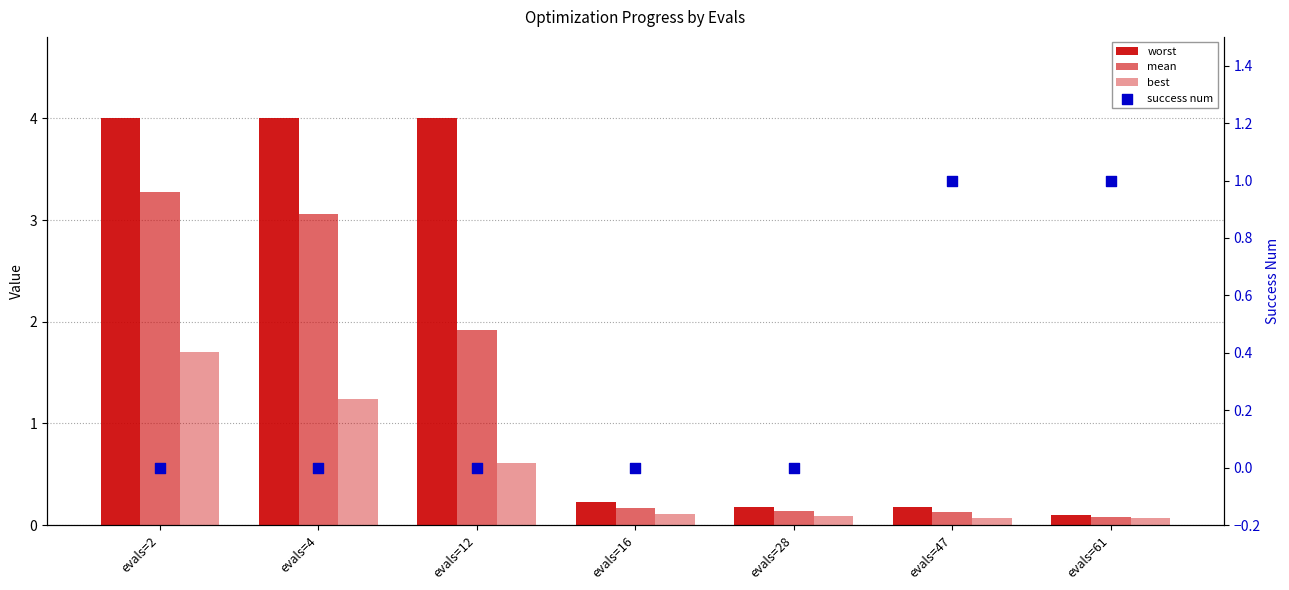

At which category is the sum across all series the highest?

evals=2